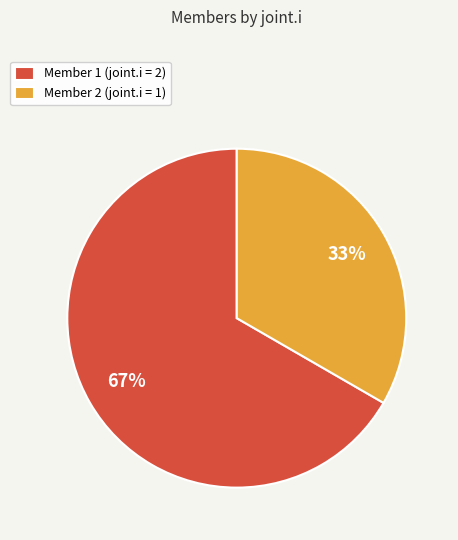

To the nearest percent, what is the combined percentage of Member 1 (joint.i = 2) and Member 2 (joint.i = 1)?

100%